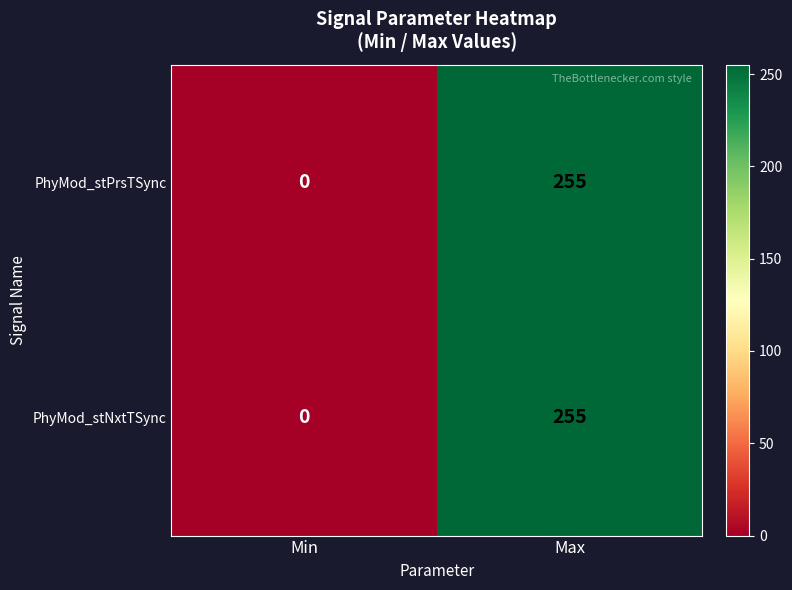

True or false: PhyMod_stPrsTSync has a value of 0 at Min.

True